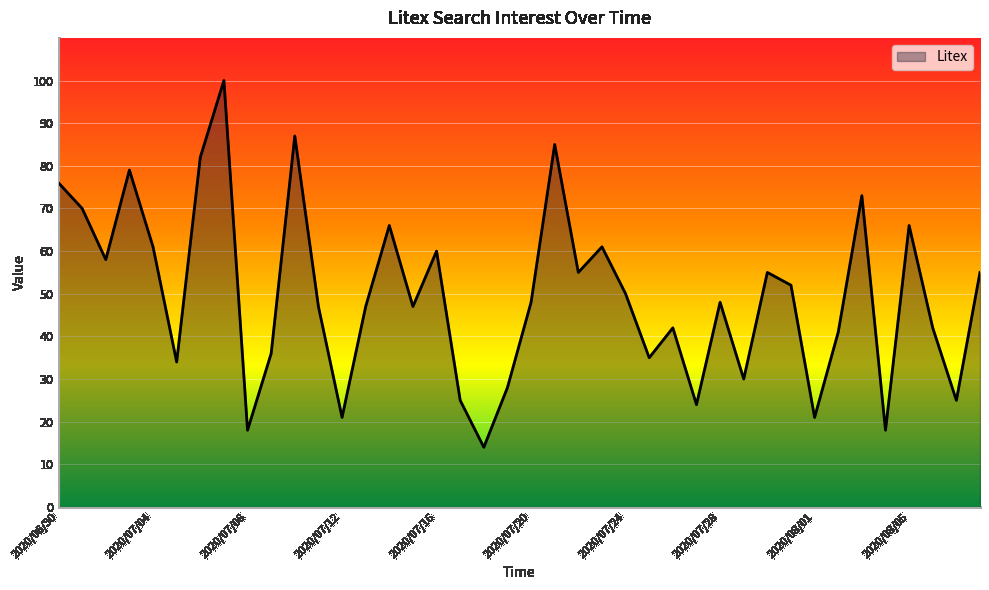

Does the chart display data point markers on the line(s)?

No